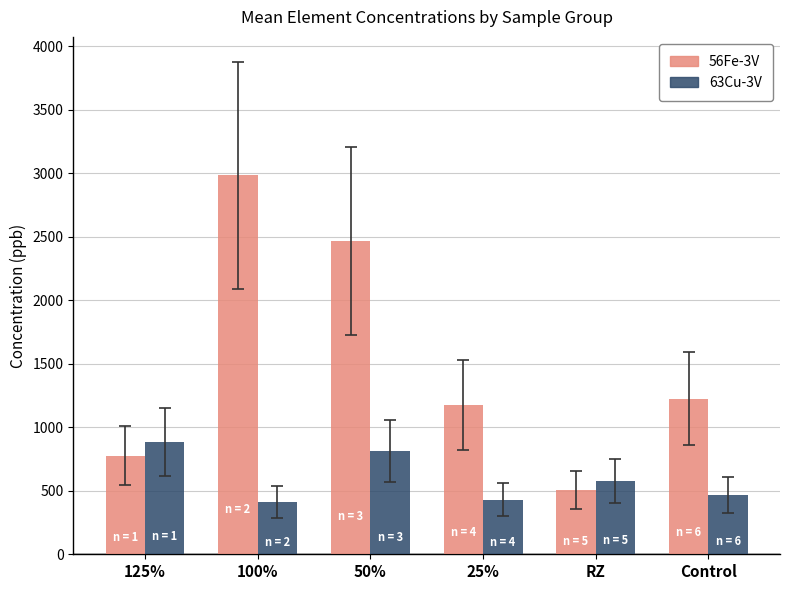

What is the maximum value shown in the chart?

2984.8